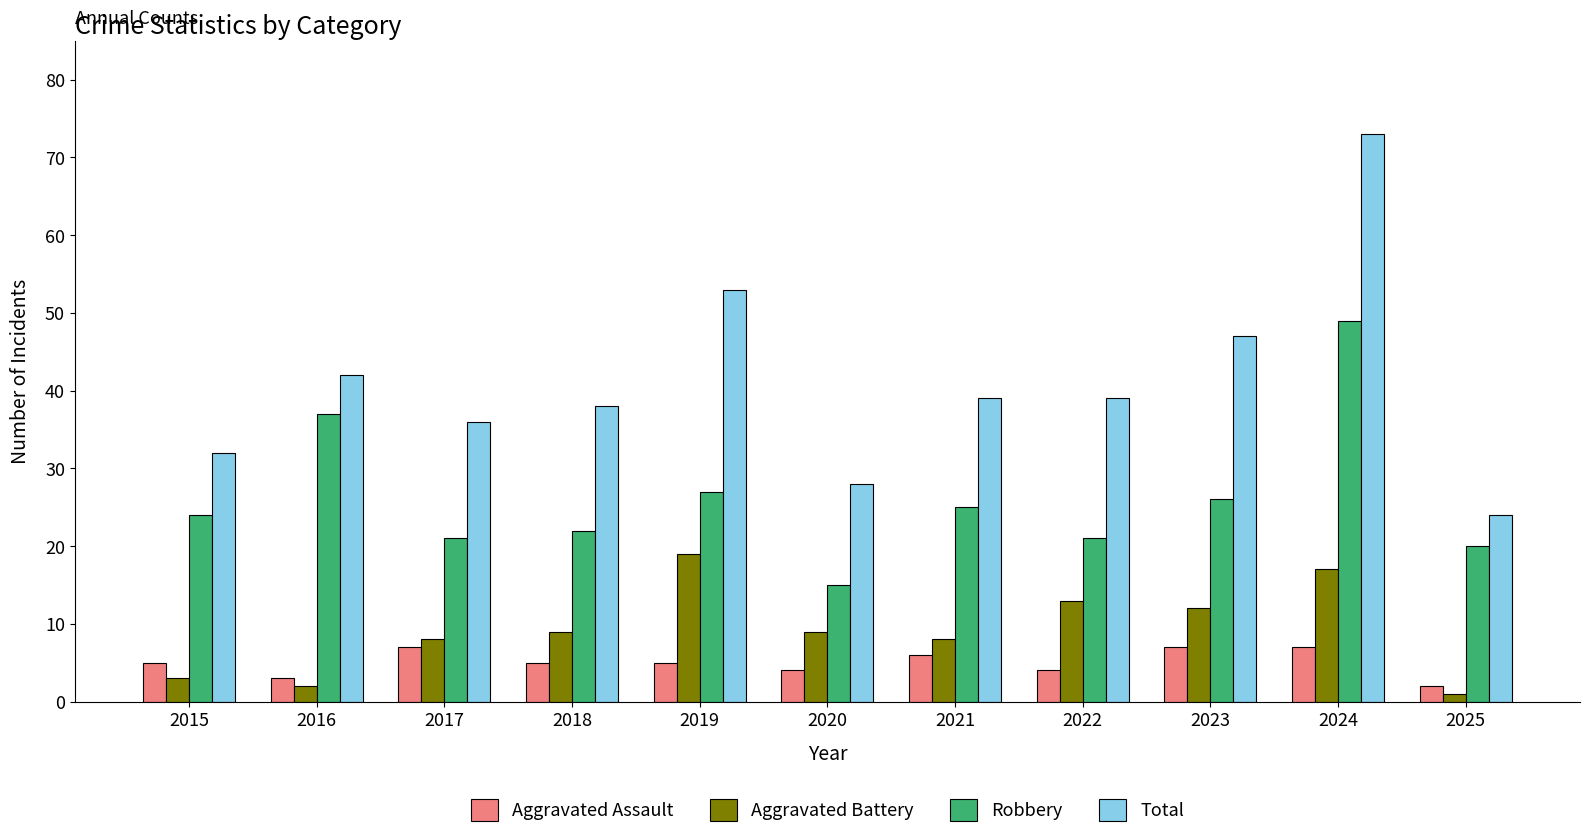

Reading left to right, what are all the values shown in this chart?

Aggravated Assault: 2015=5	2016=3	2017=7	2018=5	2019=5	2020=4	2021=6	2022=4	2023=7	2024=7	2025=2
Aggravated Battery: 2015=3	2016=2	2017=8	2018=9	2019=19	2020=9	2021=8	2022=13	2023=12	2024=17	2025=1
Robbery: 2015=24	2016=37	2017=21	2018=22	2019=27	2020=15	2021=25	2022=21	2023=26	2024=49	2025=20
Total: 2015=32	2016=42	2017=36	2018=38	2019=53	2020=28	2021=39	2022=39	2023=47	2024=73	2025=24